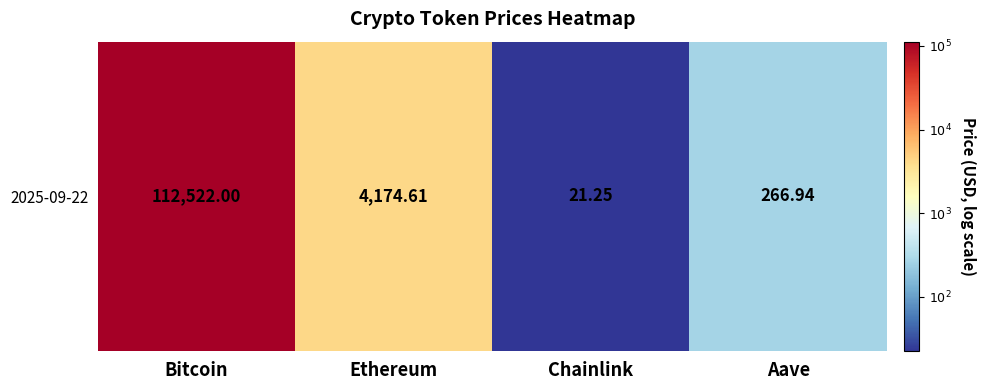

Count the number of categories in the chart.

4